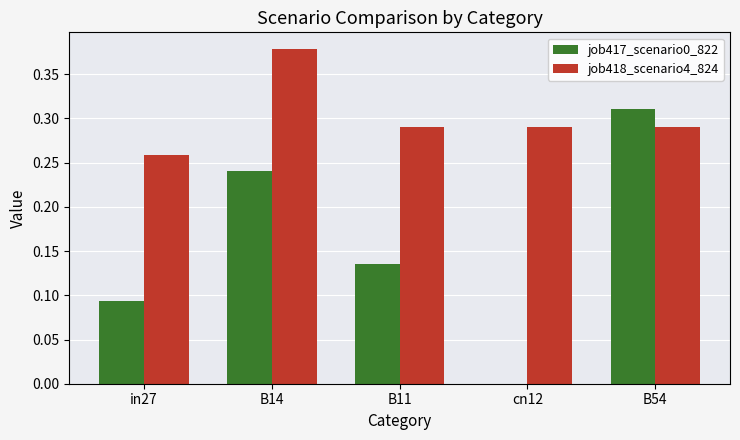

Which series has the largest total across all categories?

job418_scenario4_824